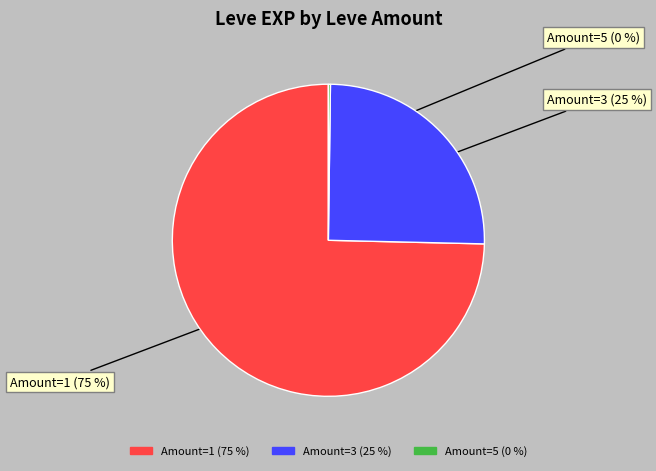

Is there any slice that represents more than half of the pie?

Yes